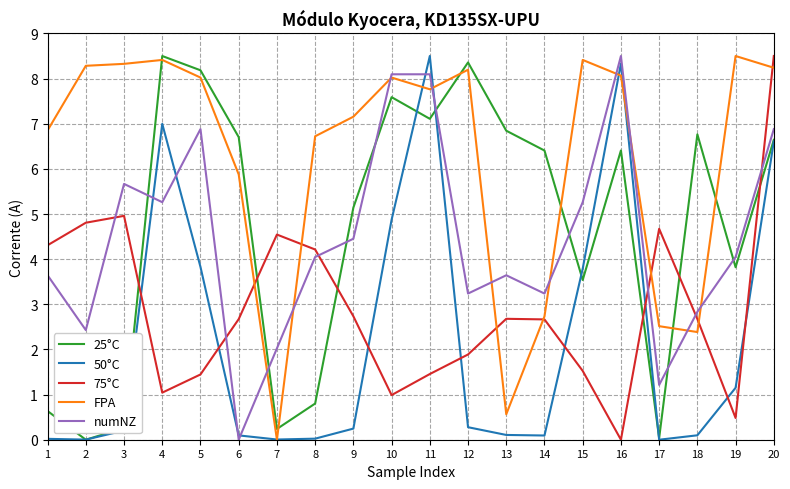

What is the maximum value shown in the chart?

8.5